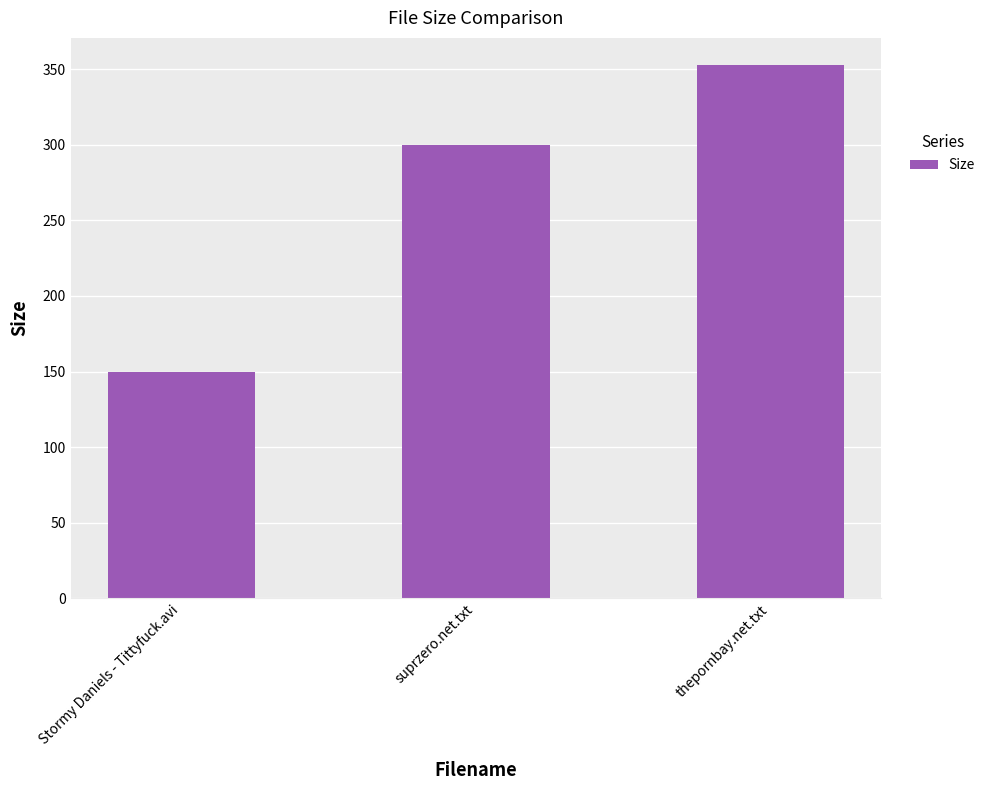

Reading left to right, transcribe all the data shown in this chart.

Stormy Daniels - Tittyfuck.avi=149.6	suprzero.net.txt=300.0	thepornbay.net.txt=353.0